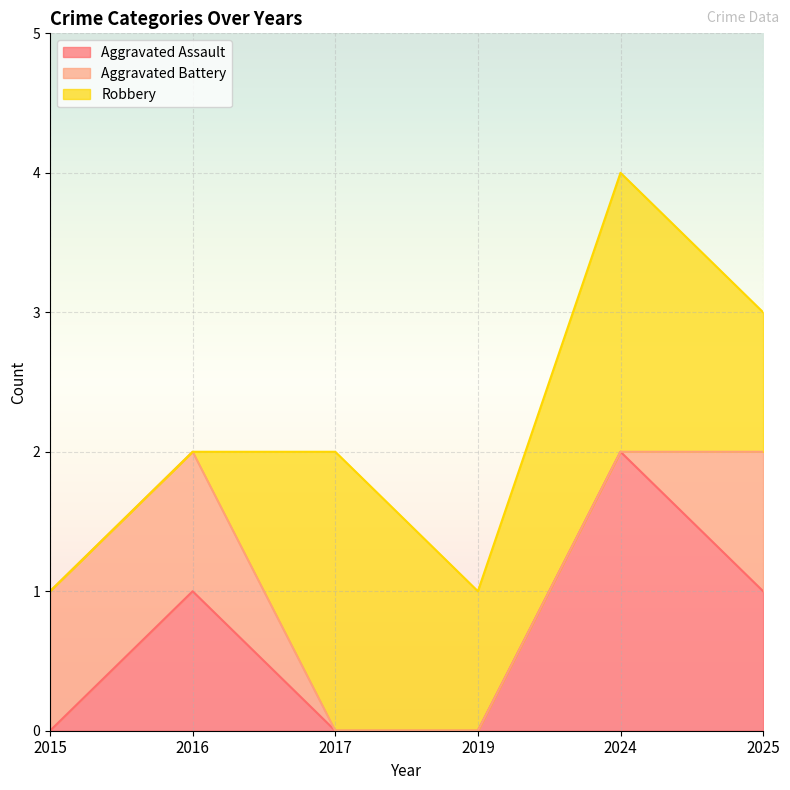

Reading left to right, transcribe all the data shown in this chart.

Aggravated Assault: 2015=0	2016=1	2017=0	2019=0	2024=2	2025=1
Aggravated Battery: 2015=1	2016=1	2017=0	2019=0	2024=0	2025=1
Robbery: 2015=0	2016=0	2017=2	2019=1	2024=2	2025=1